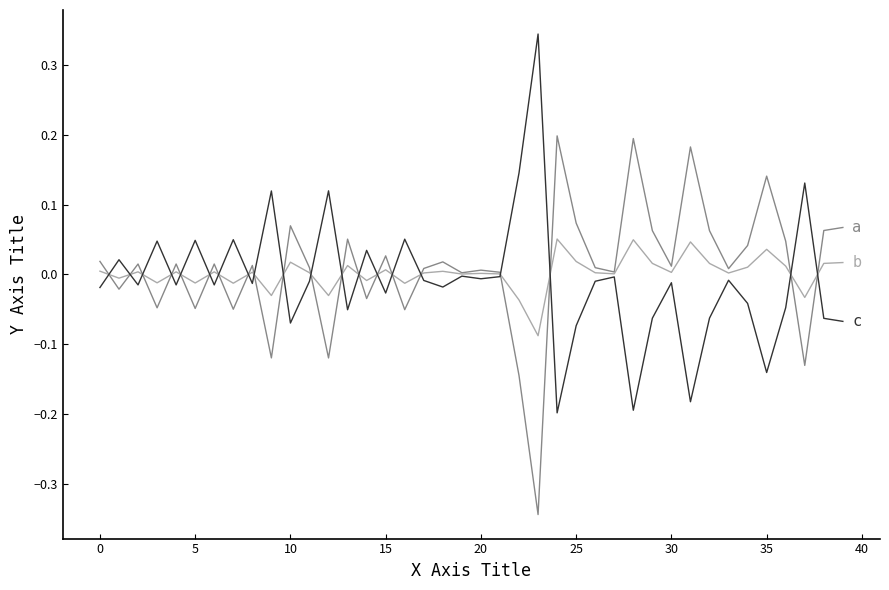

Does the chart have visible grid lines?

No